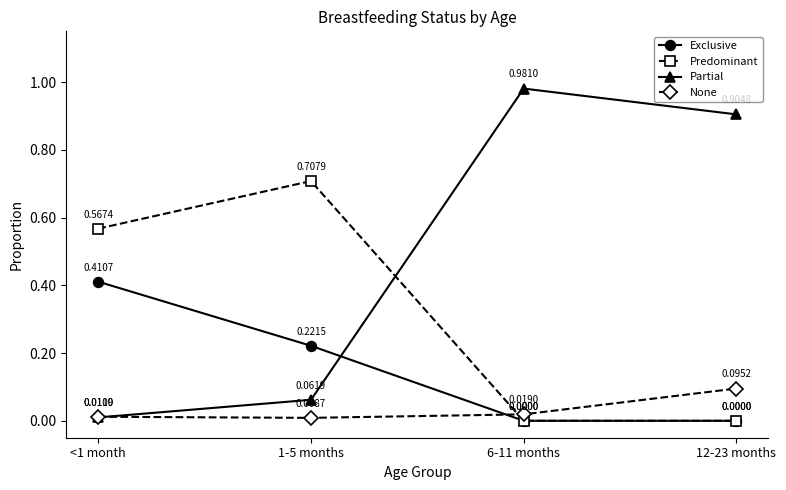

How many lines are shown in the chart?

4